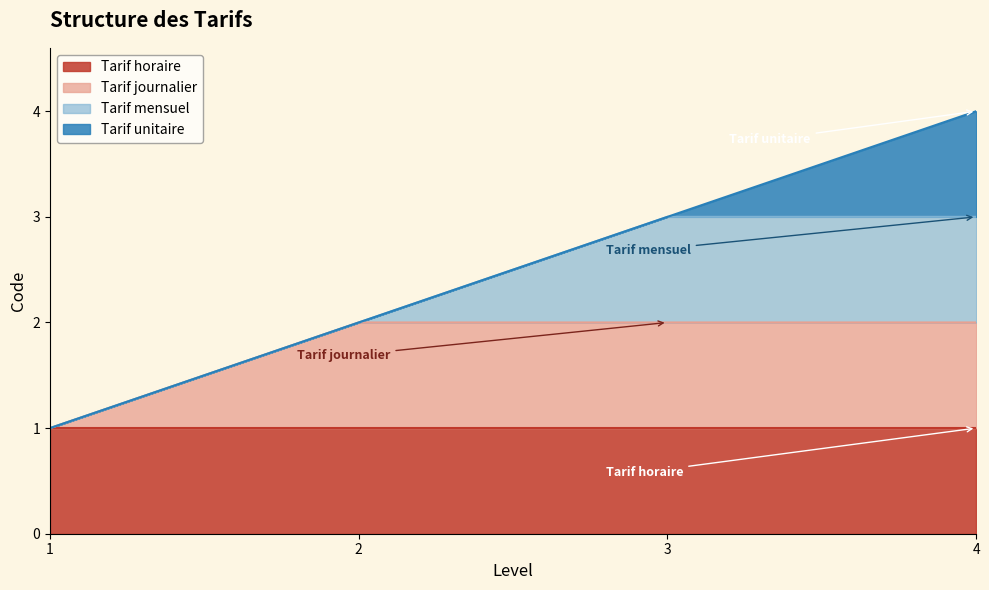

What is the maximum value shown in the chart?

4